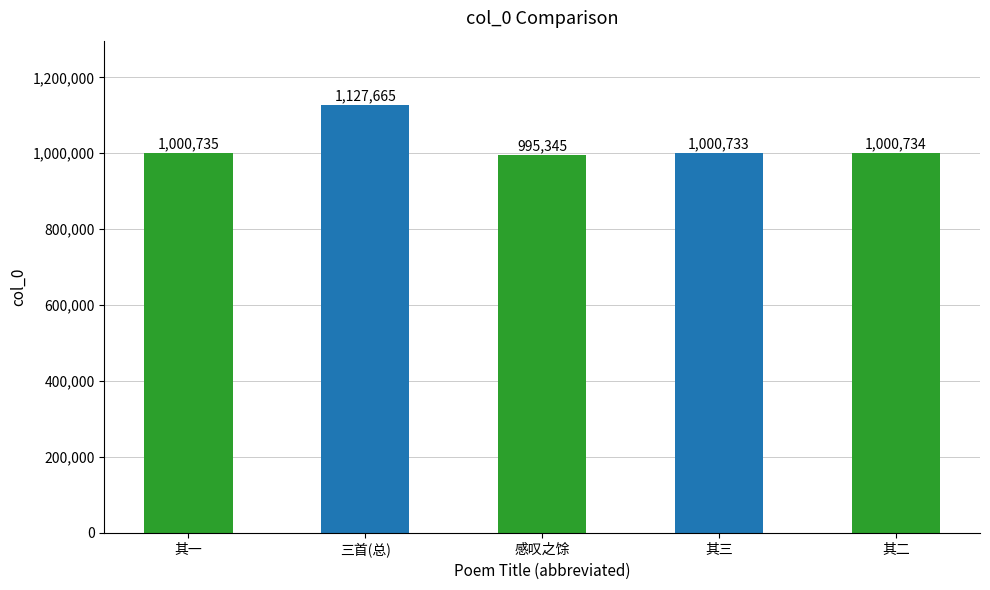

How many bars are there in total?

5